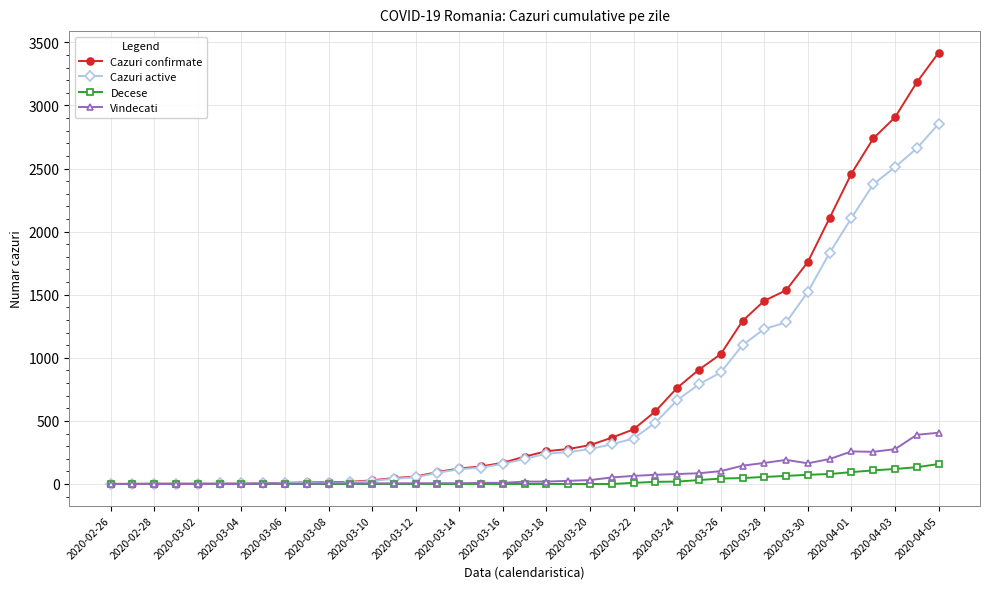

Which series has the widest spread of values?

Cazuri confirmate